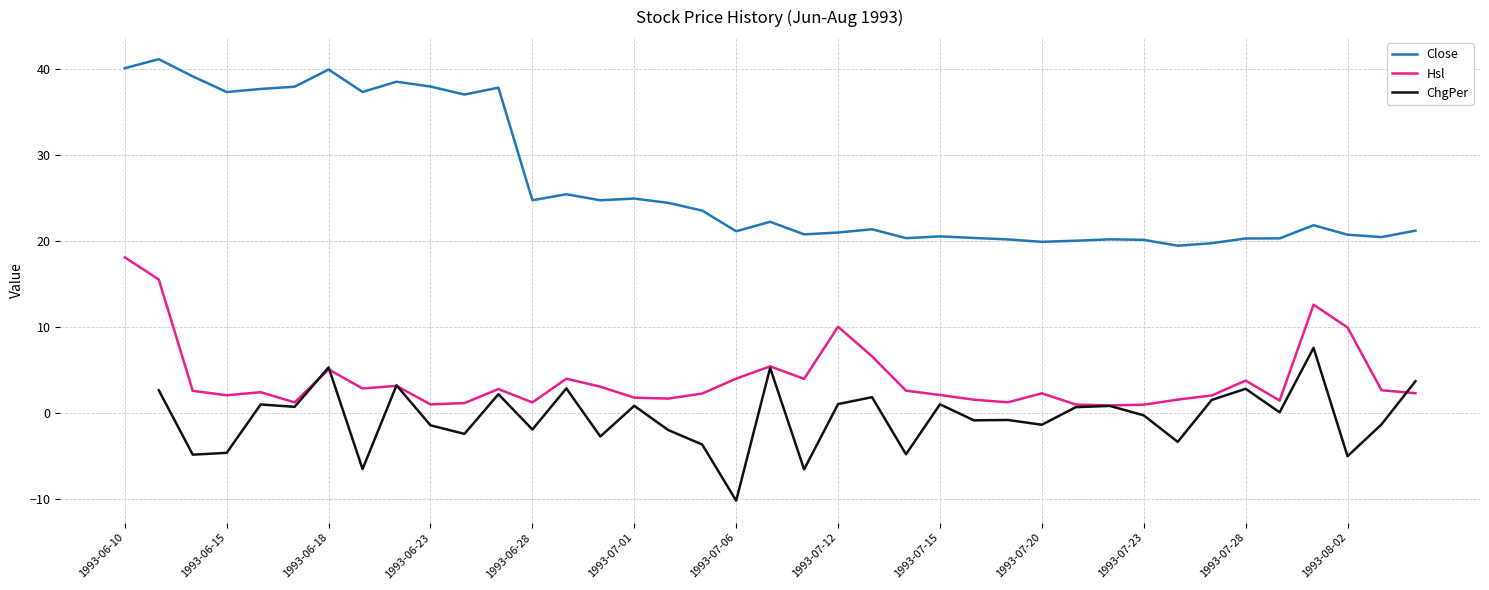

What is the maximum value for Hsl?

18.1